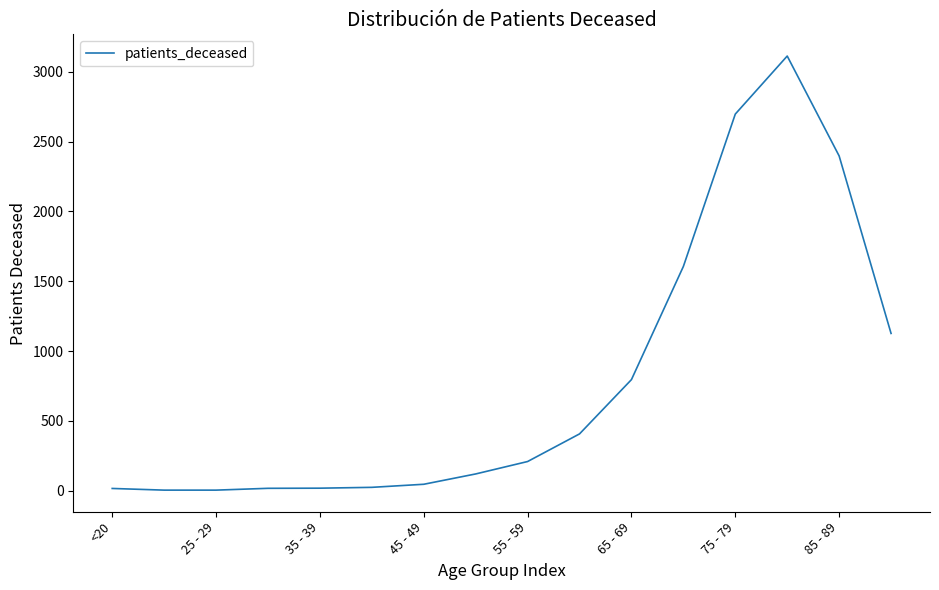

What is the sum of all values?

12592